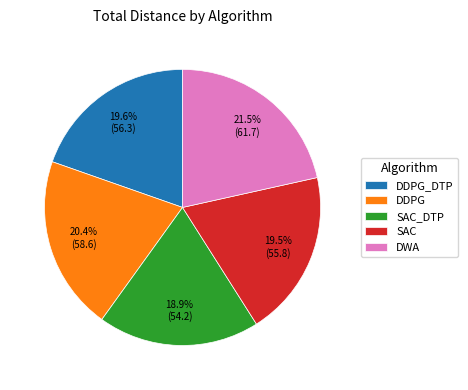

How many slices are in this pie chart?

5